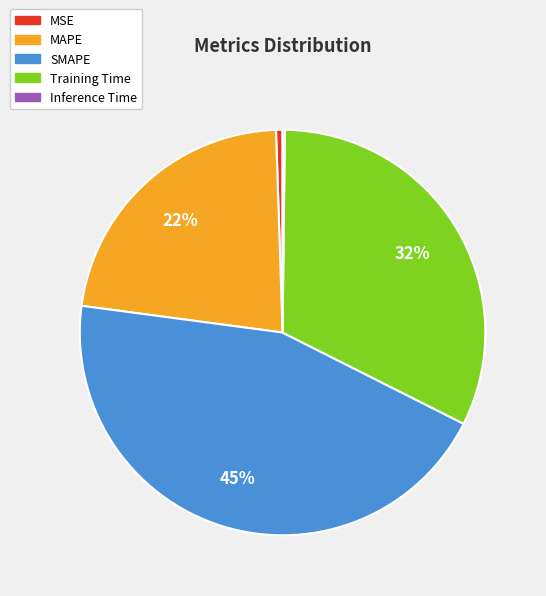

Combined, do MAPE and SMAPE account for over 50%?

Yes